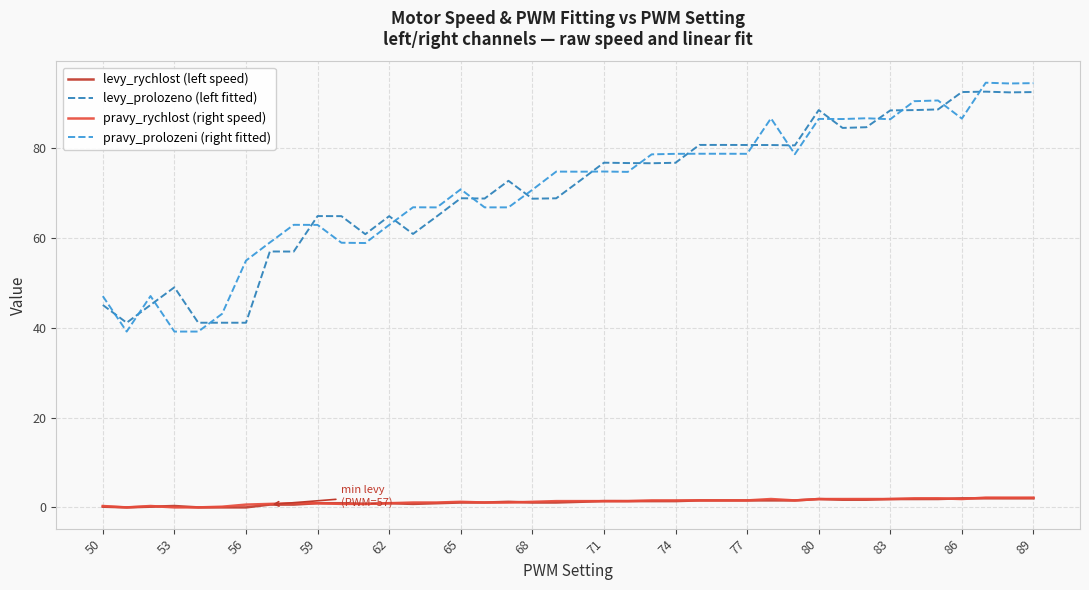

What is the maximum value shown in the chart?

94.6